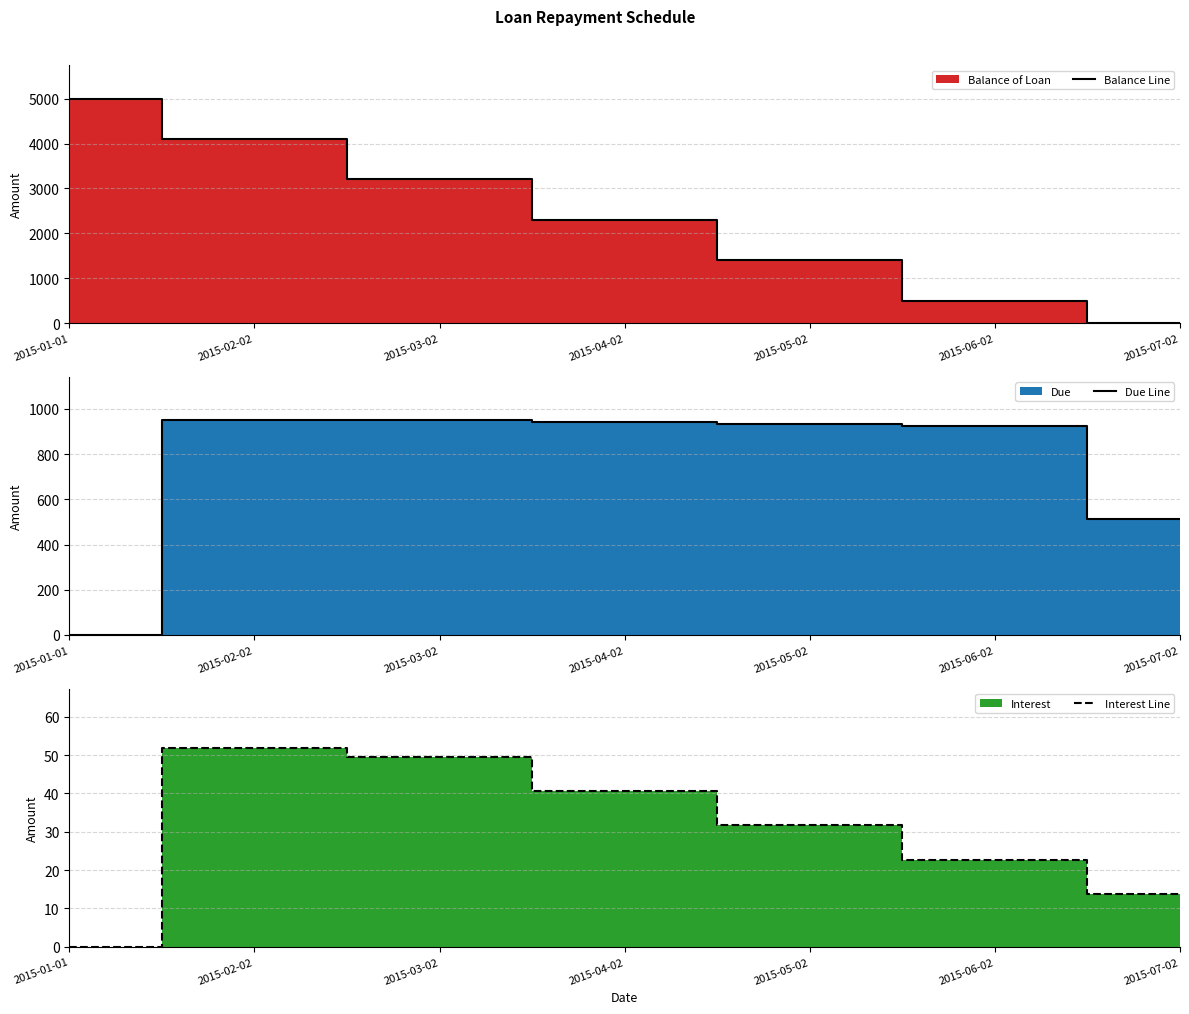

True or false: Balance Line and Due Line cross at least once.

True